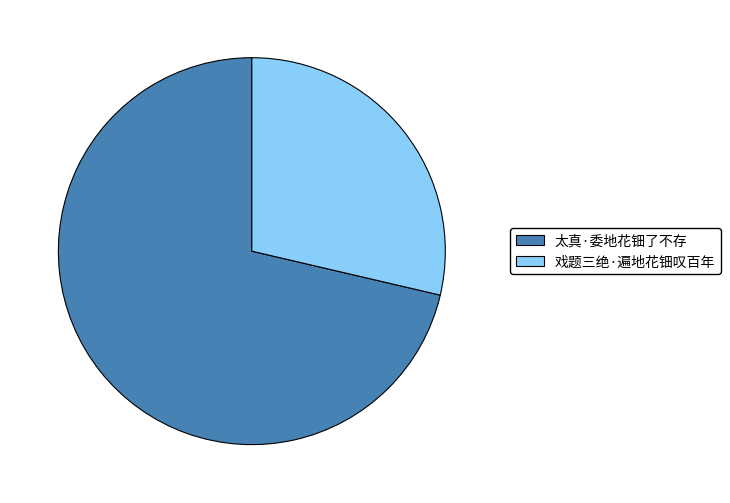

Between 戏题三绝·遍地花钿叹百年 and 太真·委地花钿了不存, which is larger?

太真·委地花钿了不存